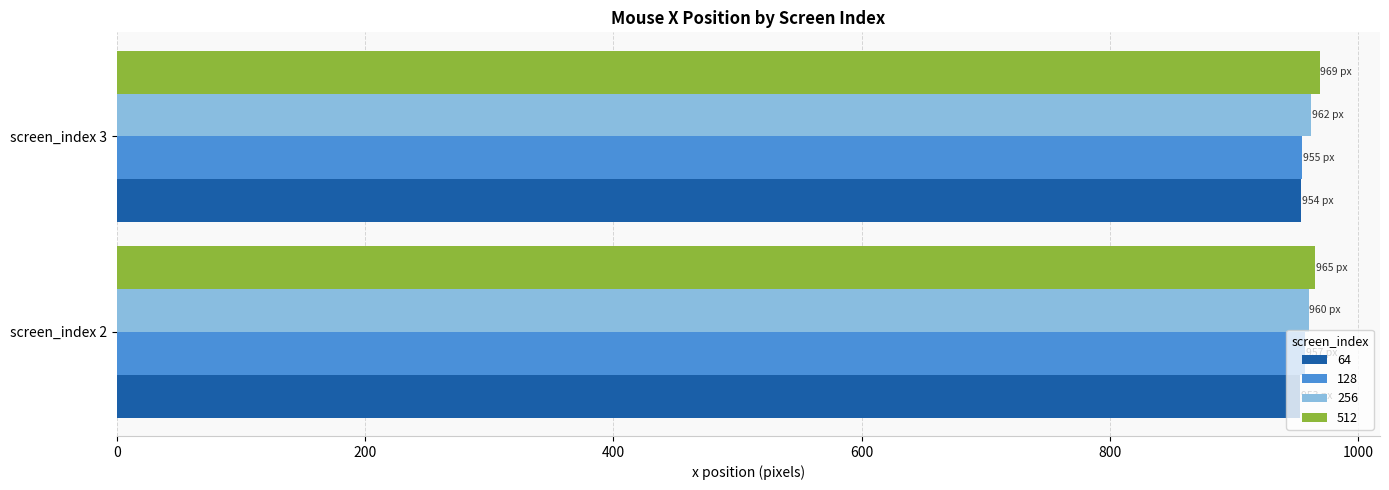

What is the total value across all series at screen_index 2?

3835